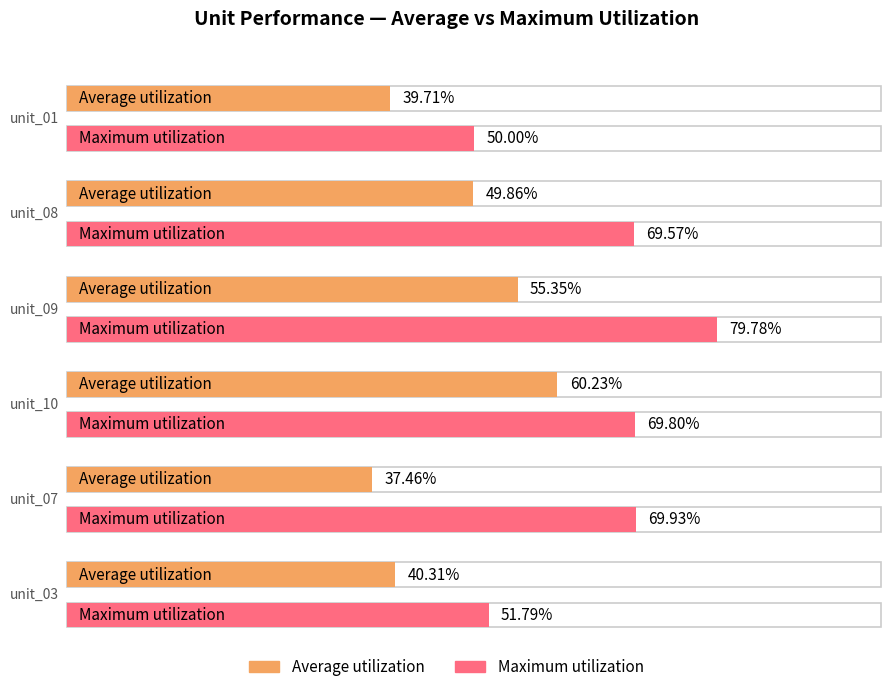

What are all the series names shown in the legend?

Average utilization, Maximum utilization